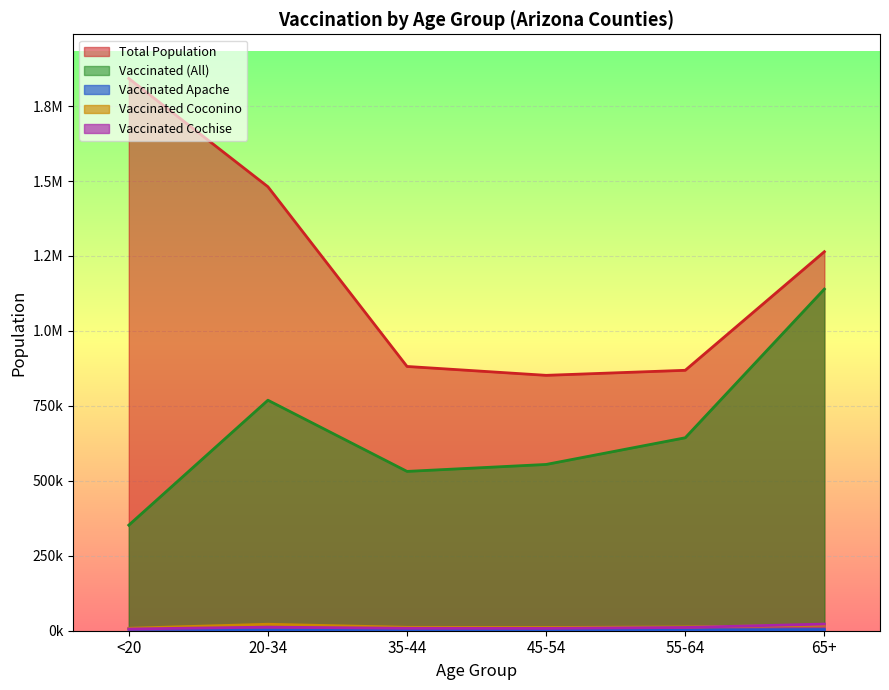

Which category has the highest value in the vaccinated_Cochise series?

65+